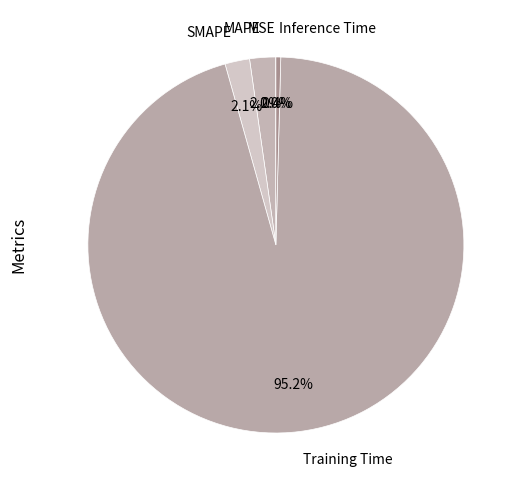

Rank the categories by value from highest to lowest.

Training Time, MAPE, SMAPE, Inference Time, MSE